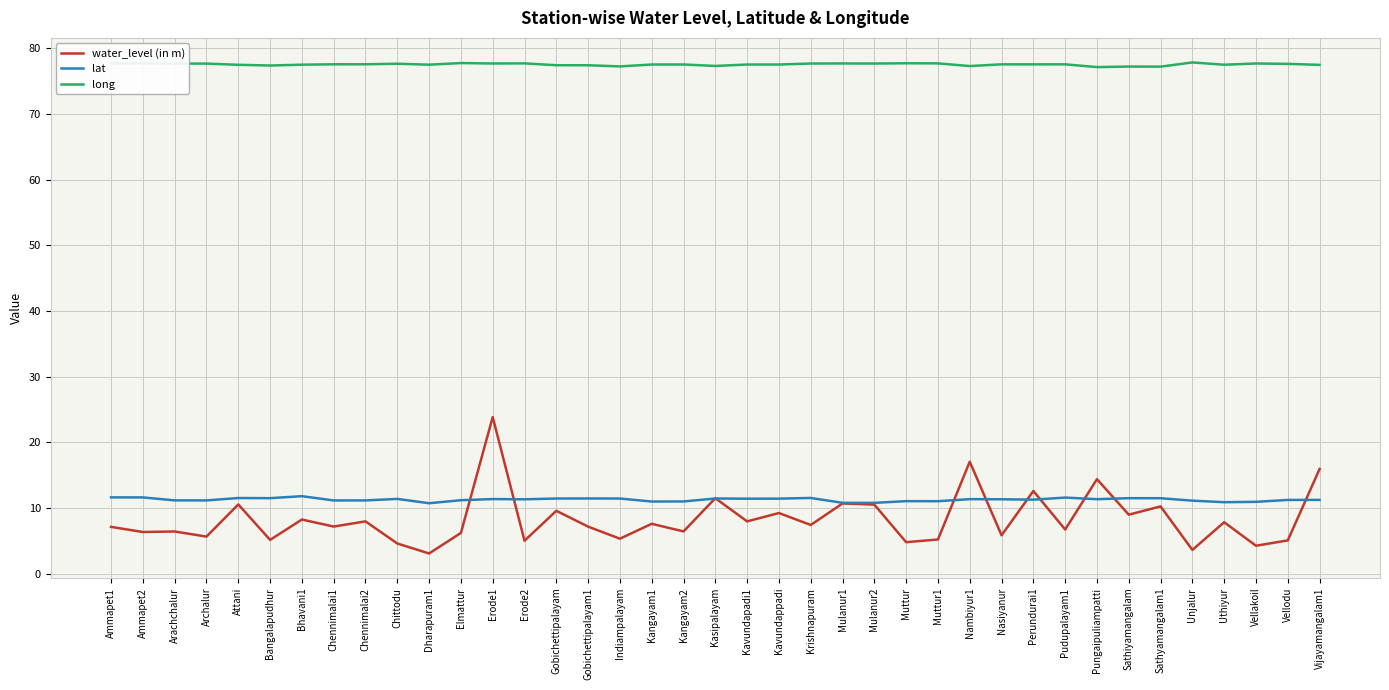

What is the total value across all series at Sathiyamangalam?

97.7